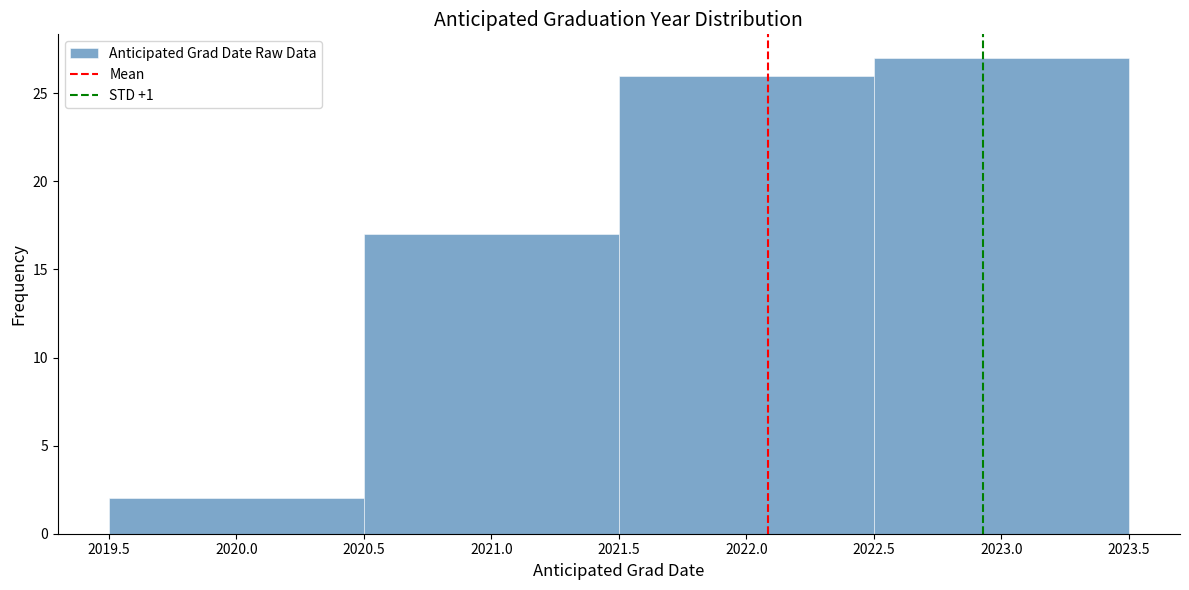

How tall is the bar that spans 2022.5 to 2023.5 on the x-axis? The values are not printed on the chart, so give them approximately, as read against the axis.

27